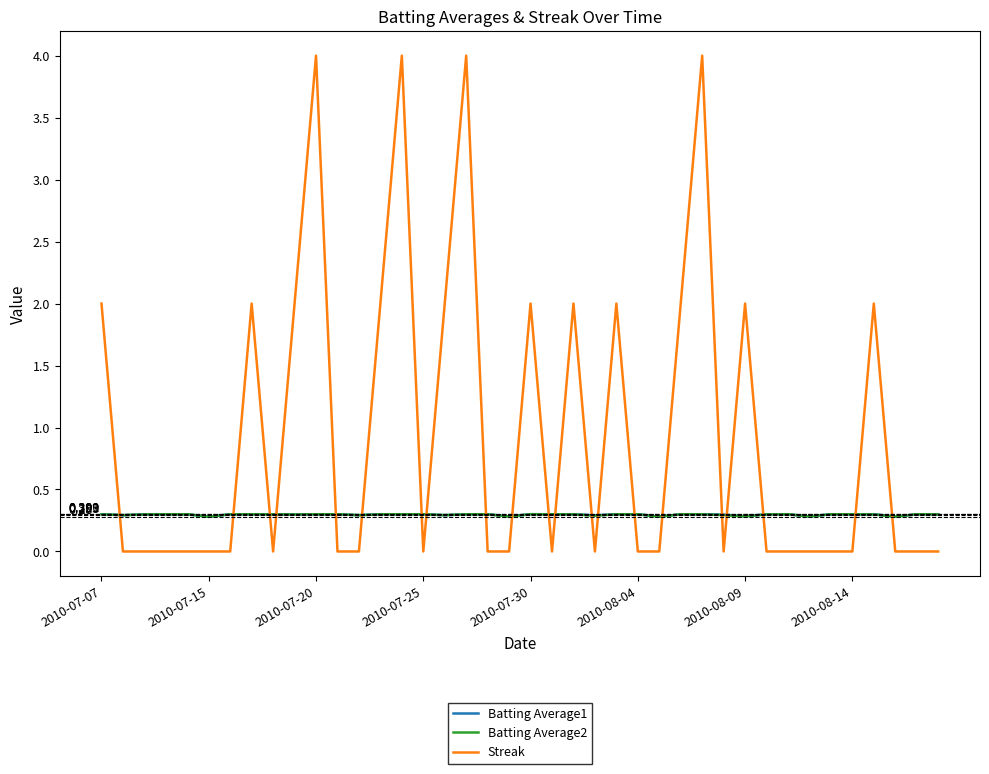

True or false: Batting Average1 and Streak cross at least once.

True